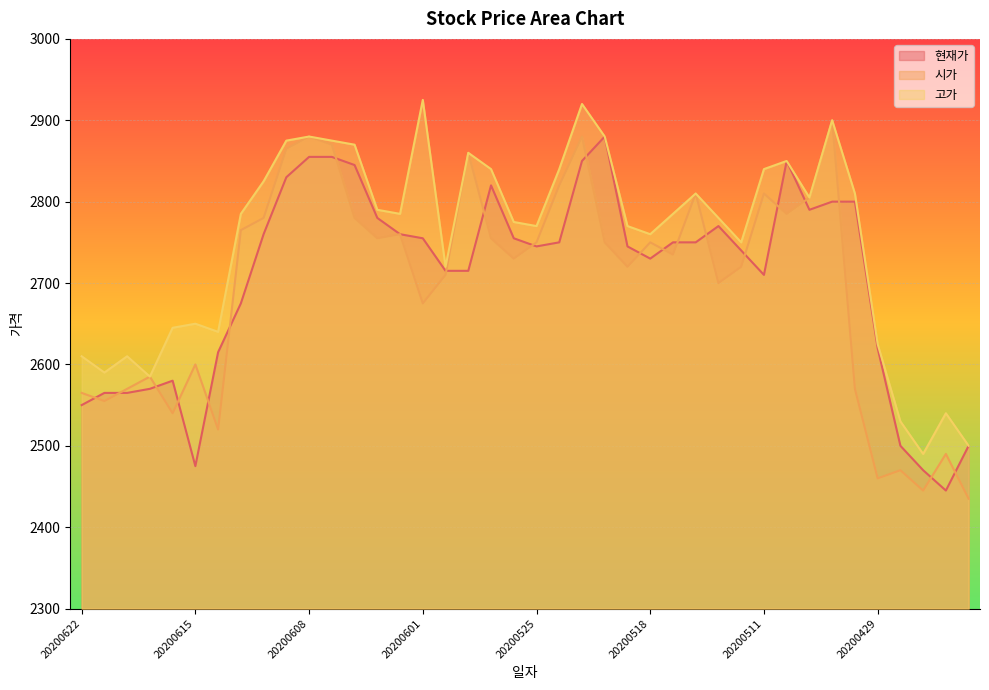

At how many categories does at least one series exceed 2917?

2